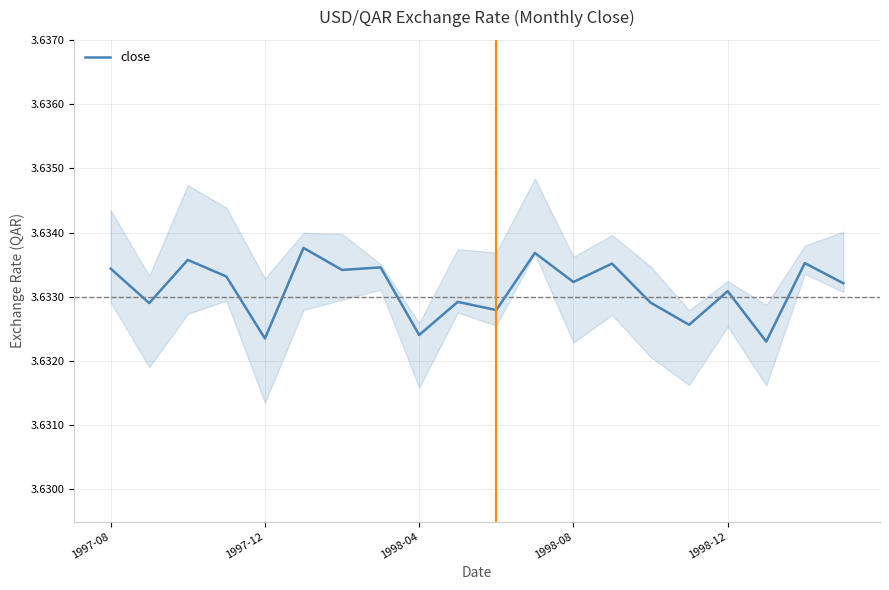

The close series shows 0.8 at 1997-12. True or false?

False